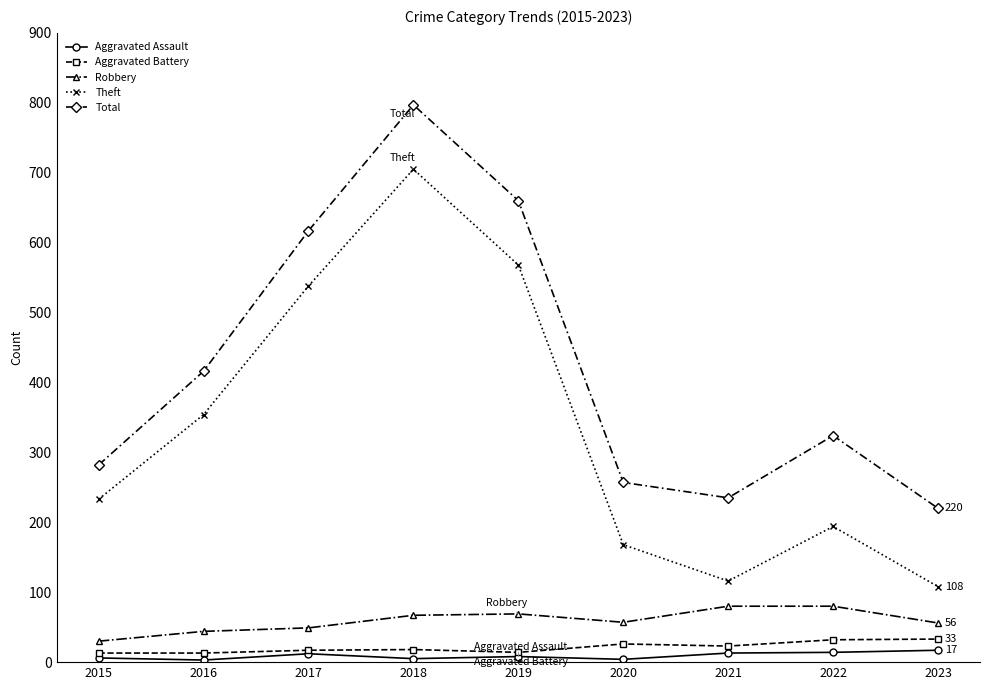

Which series changed the most between 2019 and 2021?

Theft